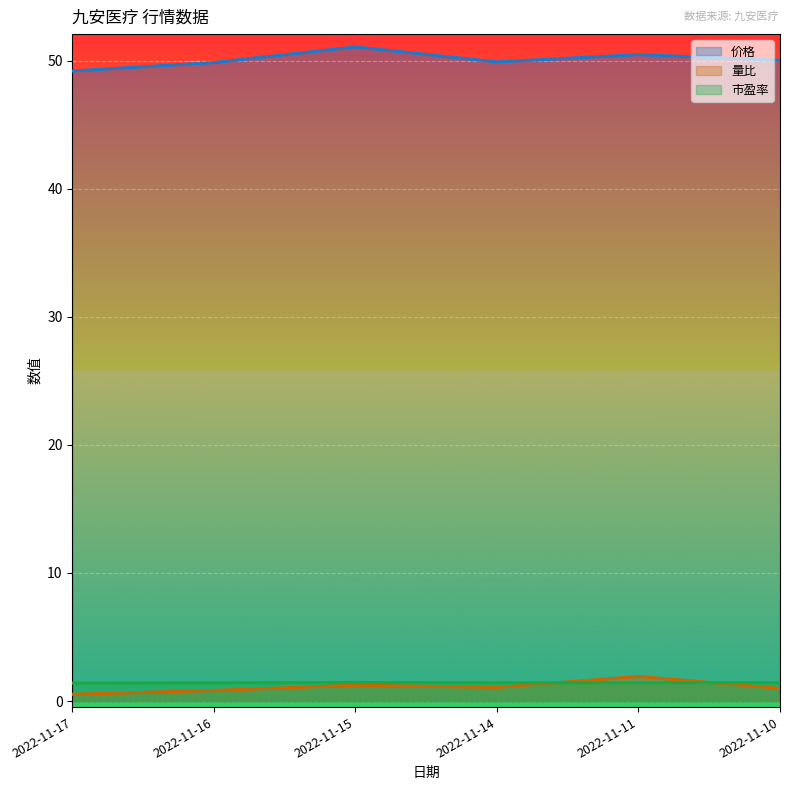

At how many categories does at least one series exceed 9?

6